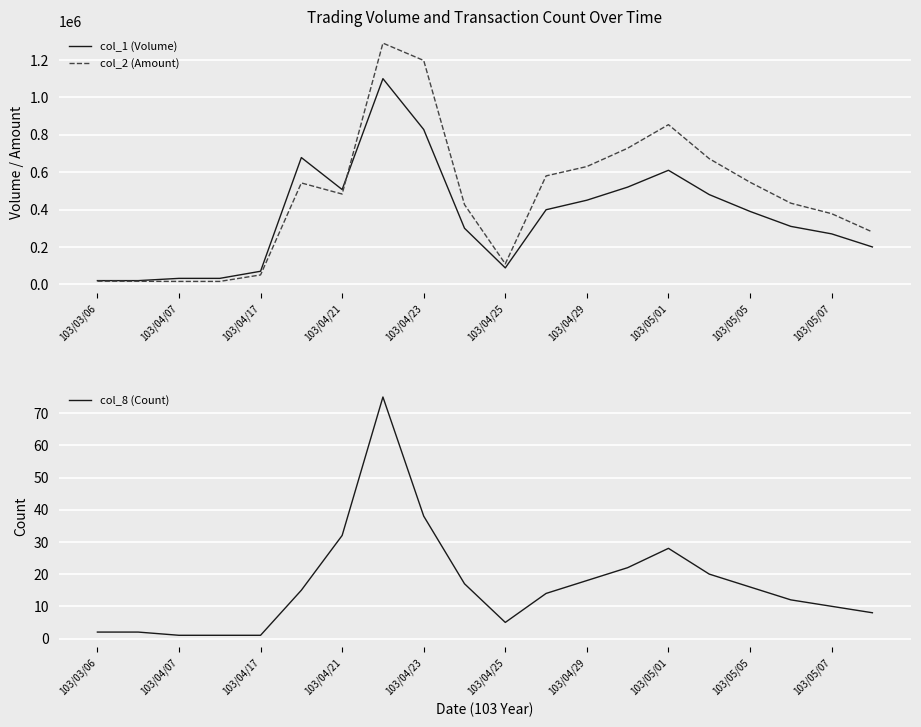

The col_1 (Volume) series shows 7907 at 103/03/06. True or false?

False